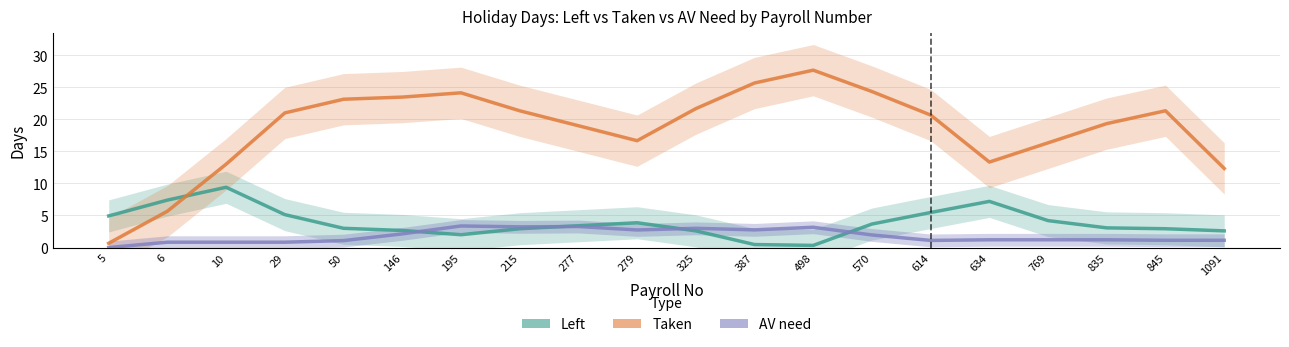

Where is the first local minimum for Left?

195